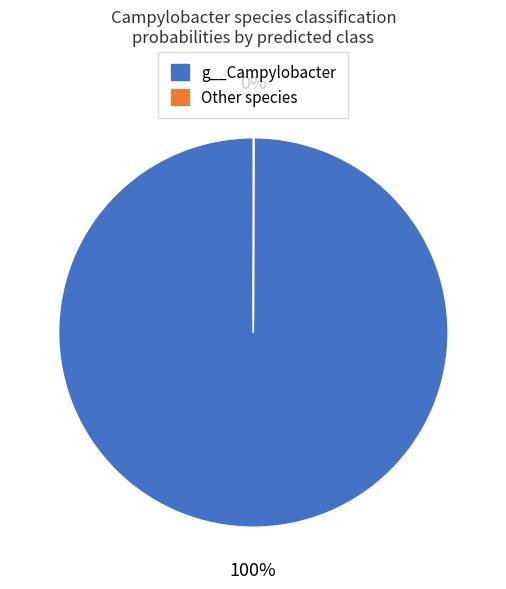

To the nearest percent, what is the difference between the largest and smallest slice percentages?

100%